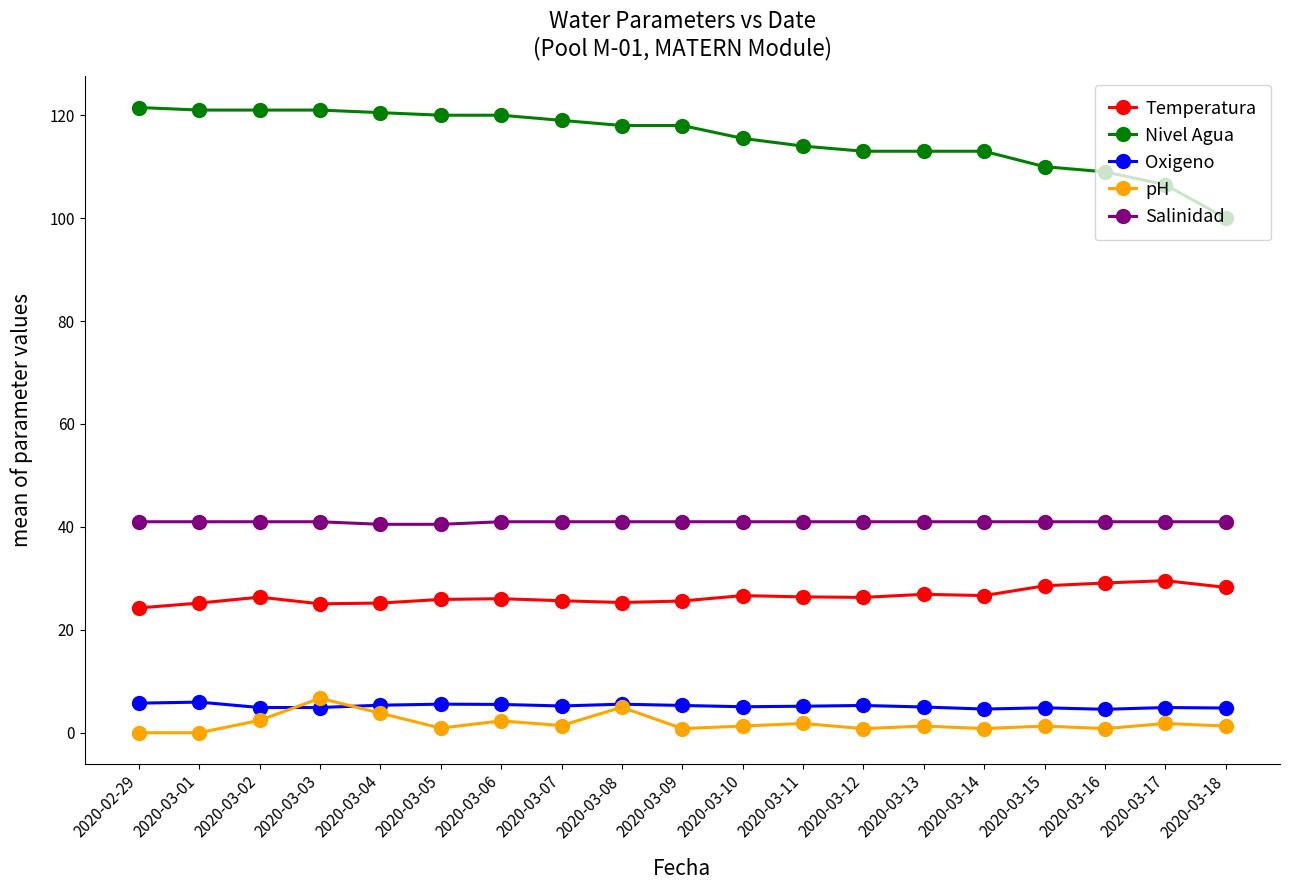

At which category does Temperatura reach its first local peak?

2020-03-02